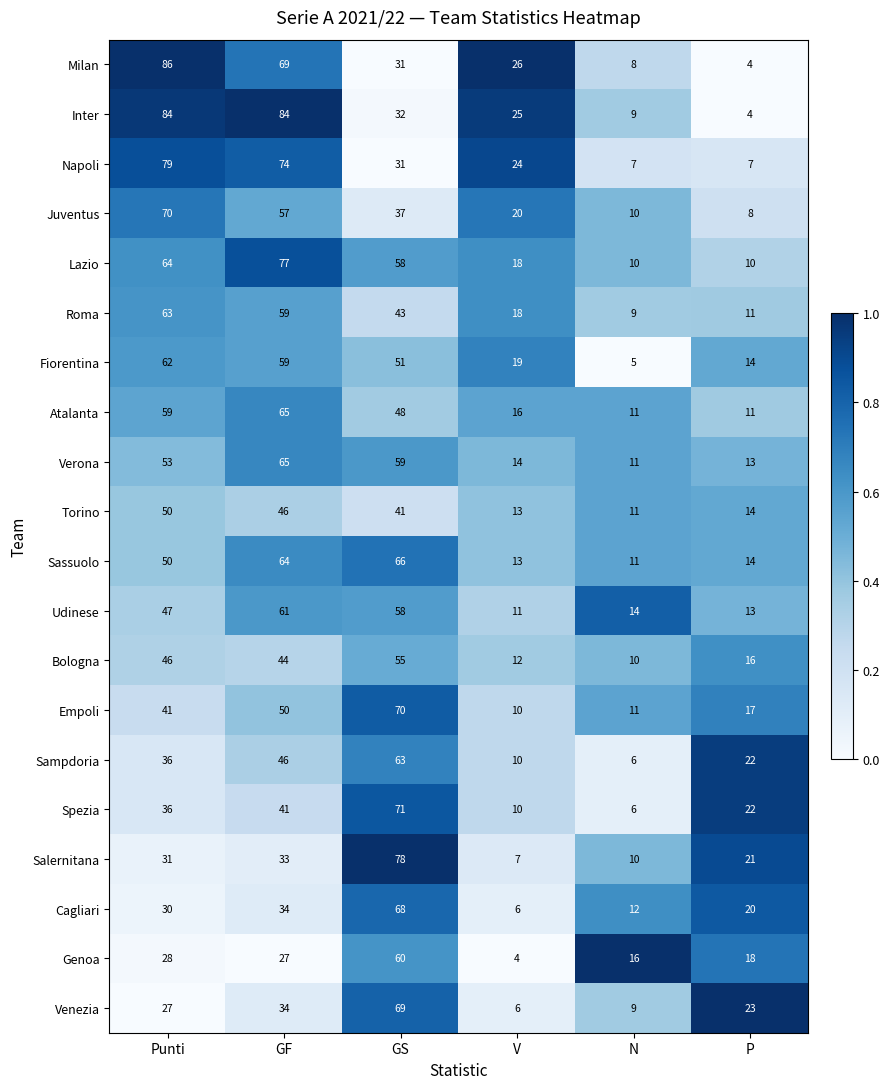

What is the difference between the second highest and minimum values in the Bologna series?

36